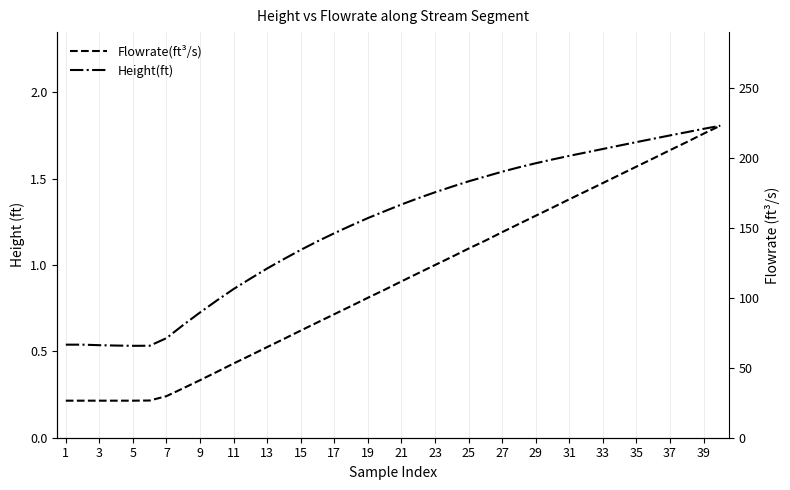

What is the minimum value shown in the chart?

0.5